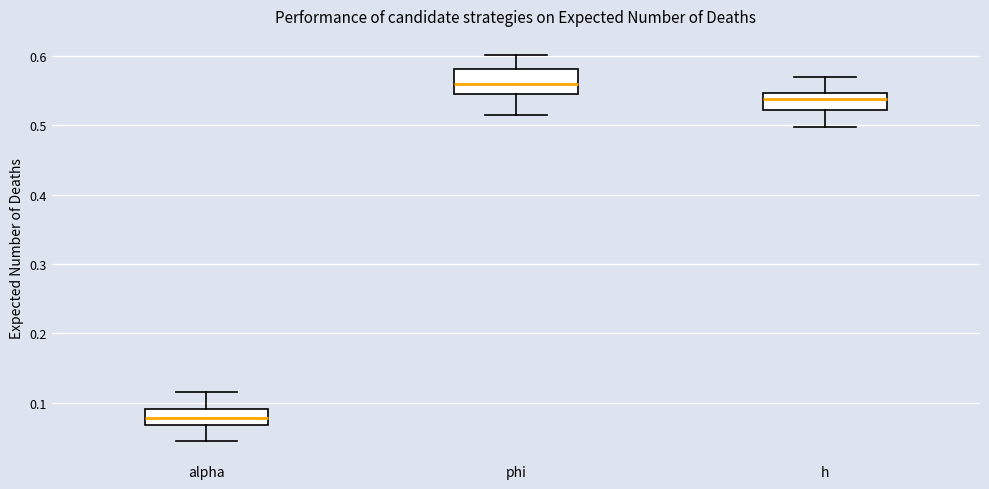

Reading left to right, transcribe this box plot: for each box, give where its median line is, the range the box spans, and where its two whiskers end, as read against the y-axis. The values are not printed on the chart, so give them approximately, as read against the axis.

alpha: median 0.08, box 0.07 to 0.09, whiskers 0.04 to 0.12
phi: median 0.56, box 0.55 to 0.58, whiskers 0.52 to 0.60
h: median 0.54, box 0.52 to 0.55, whiskers 0.50 to 0.57